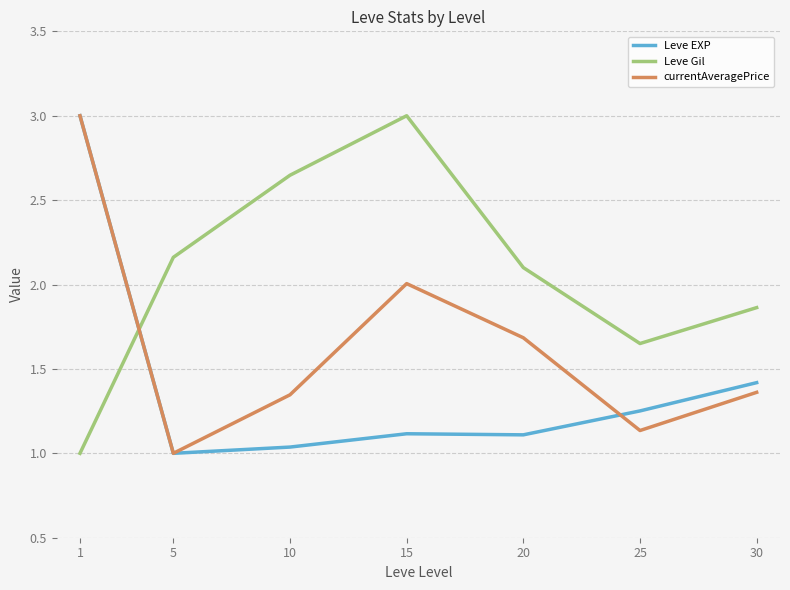

How many values in the Leve Gil series are below 2?

3